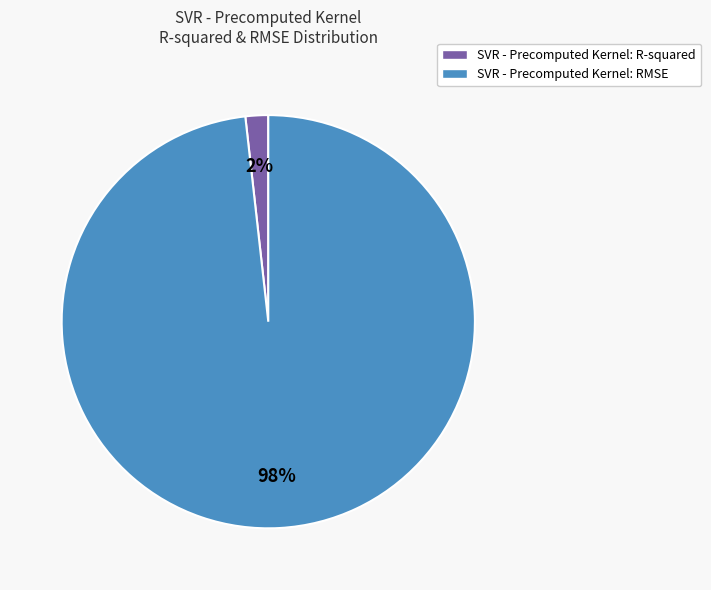

Is it true that SVR - Precomputed Kernel: R-squared is 2% of the pie?

True